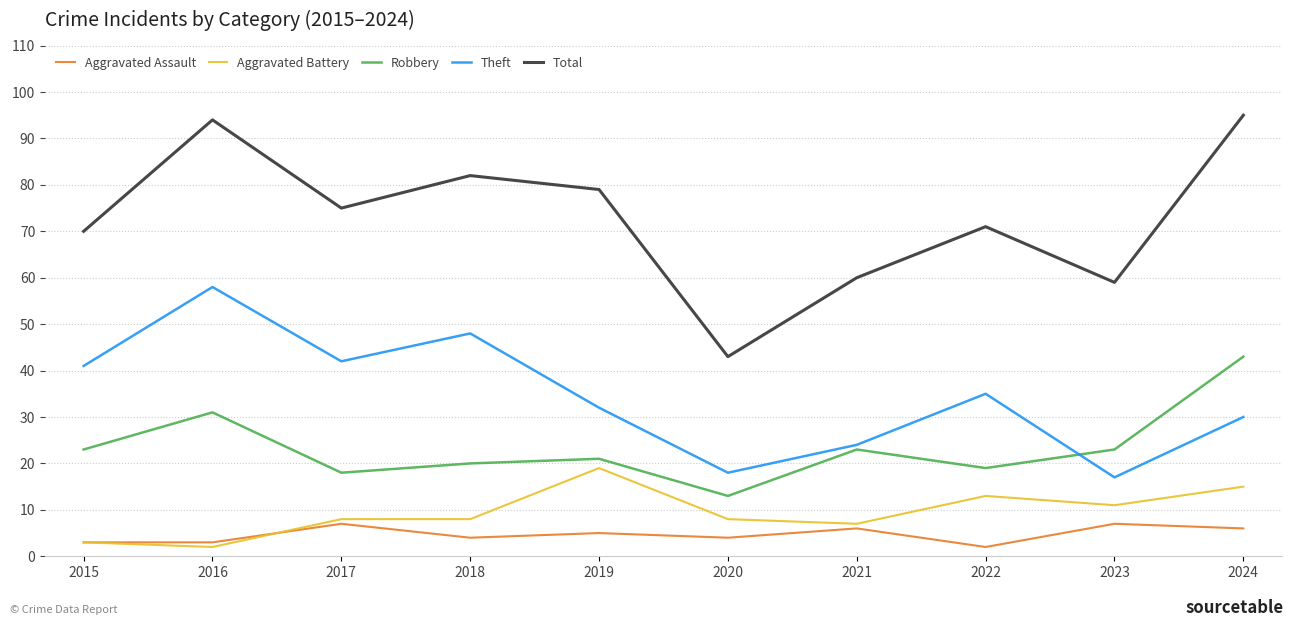

Which category has the highest value in the Aggravated Battery series?

2019